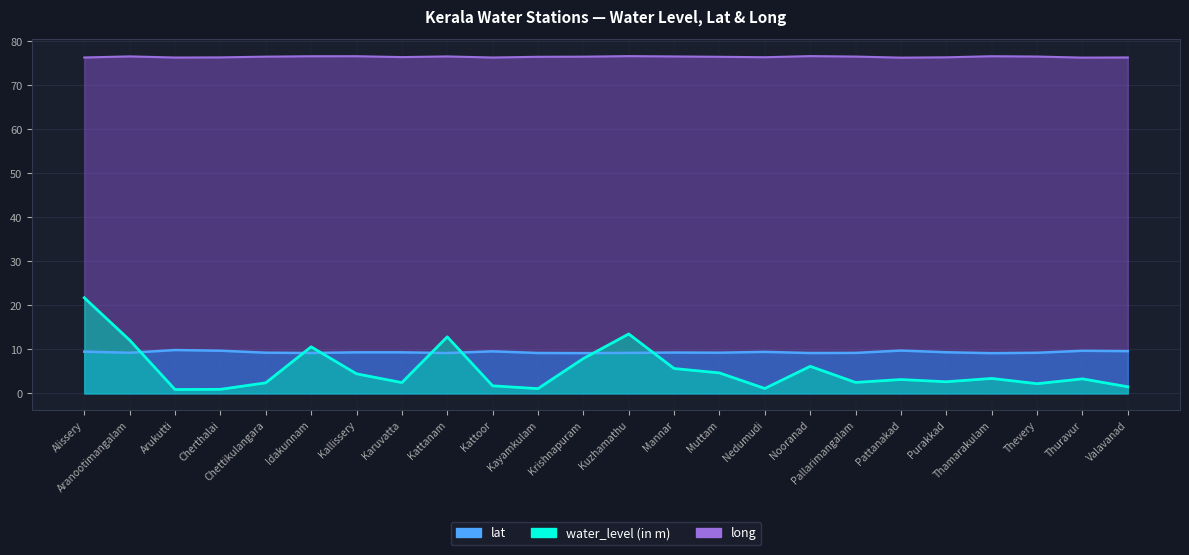

How many lines are shown in the chart?

3